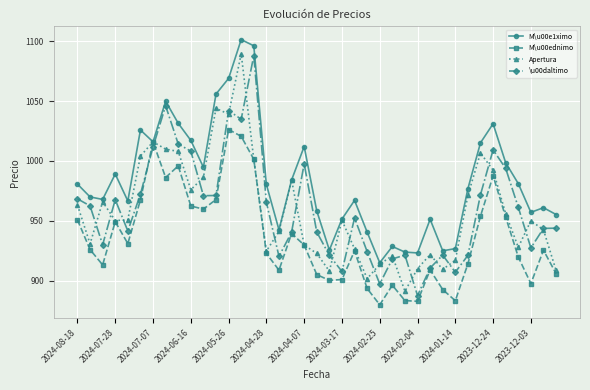

In Apertura, how many points are lower than both neighbors (excluding endpoints)?

10